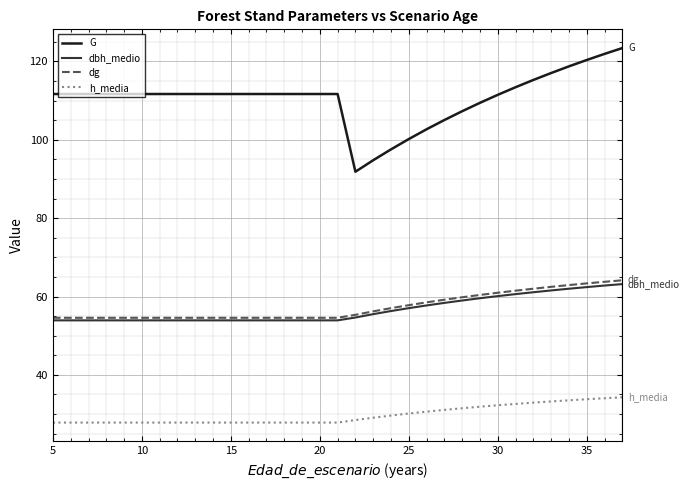

Which series has the widest spread of values?

G